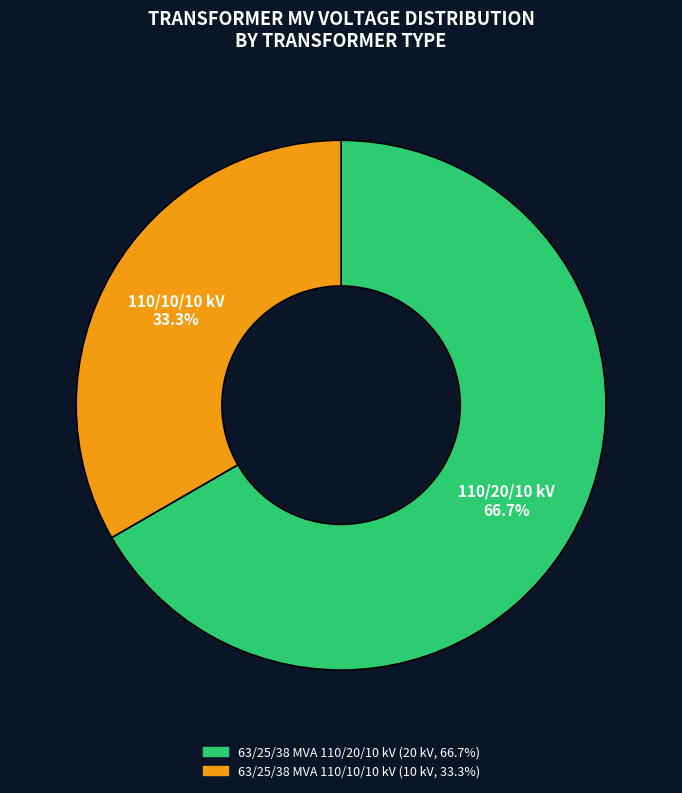

How many segments does this pie chart have?

2